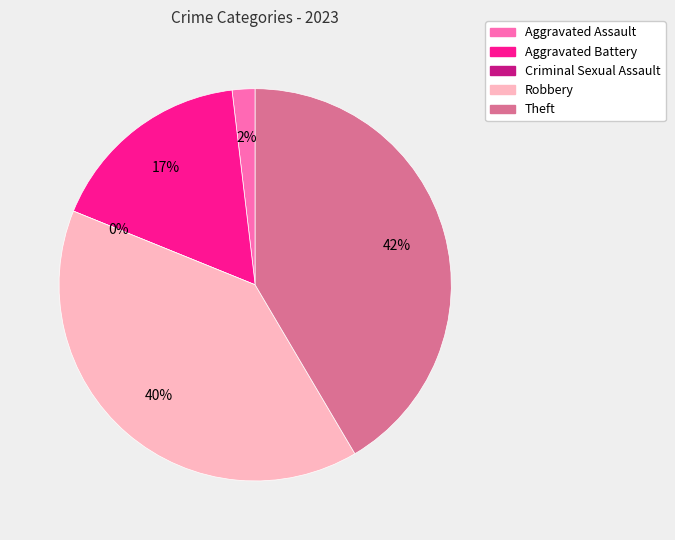

Is there a majority slice in this chart?

No